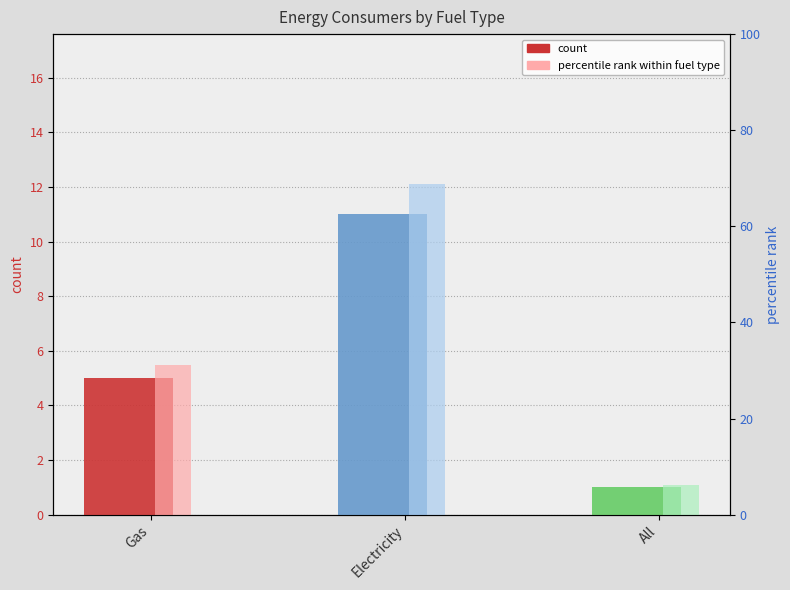

What is the sum of all percentile rank within fuel type values?

106.2